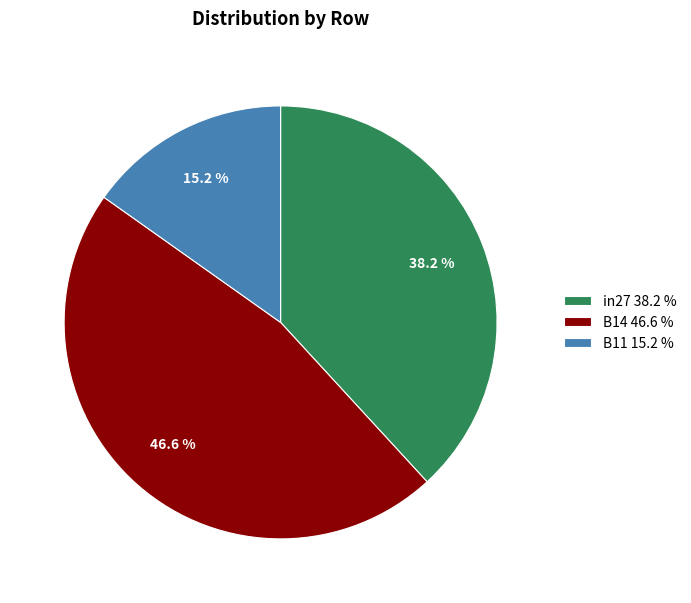

True or false: in27 accounts for 43% of the total.

False